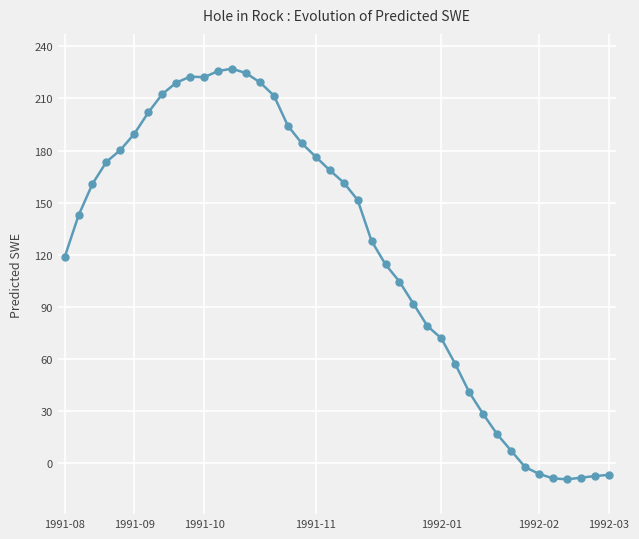

How many data points does each series have?

40